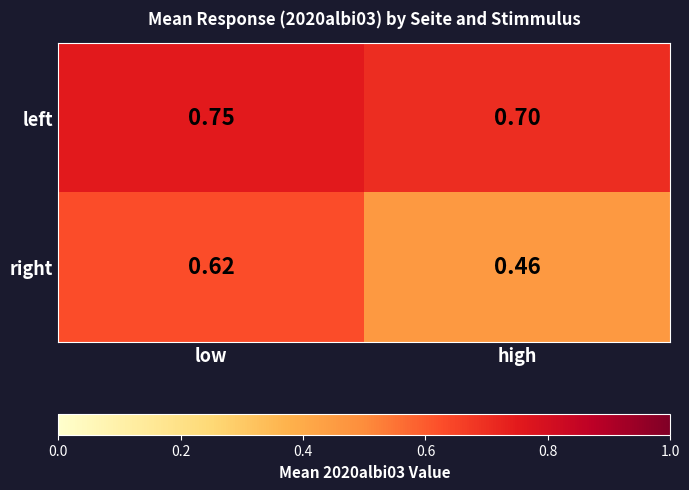

Which series has the widest spread of values?

right